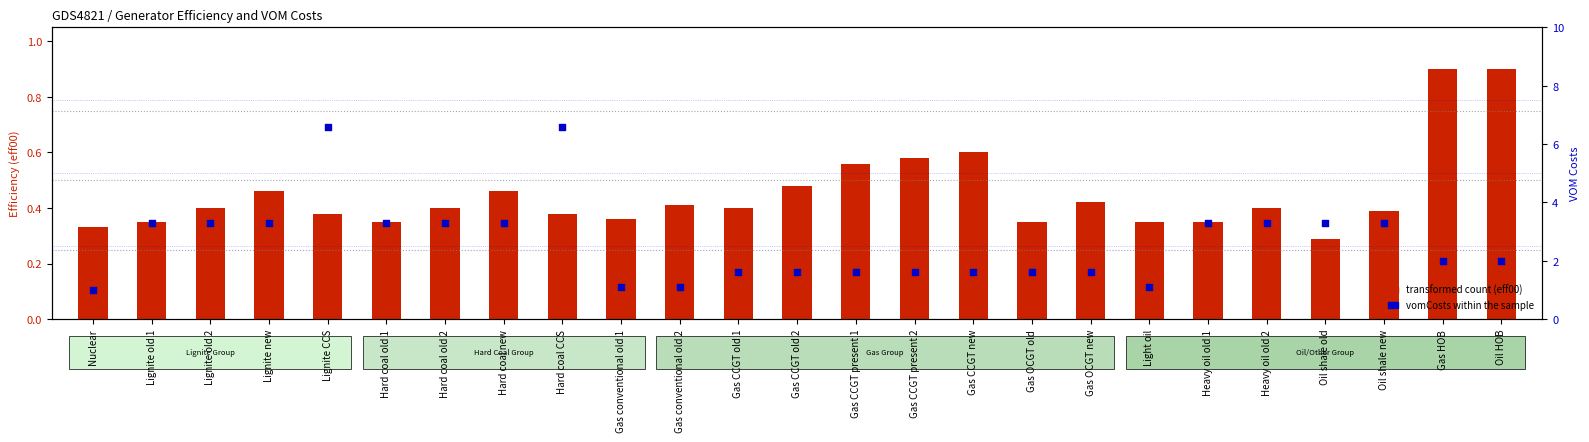

At how many categories does at least one series exceed 3?

12